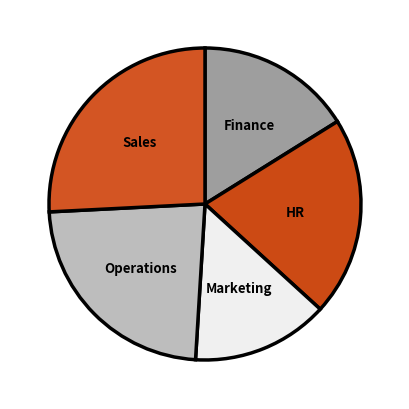

The Operations slice represents 9% of the pie. True or false?

False